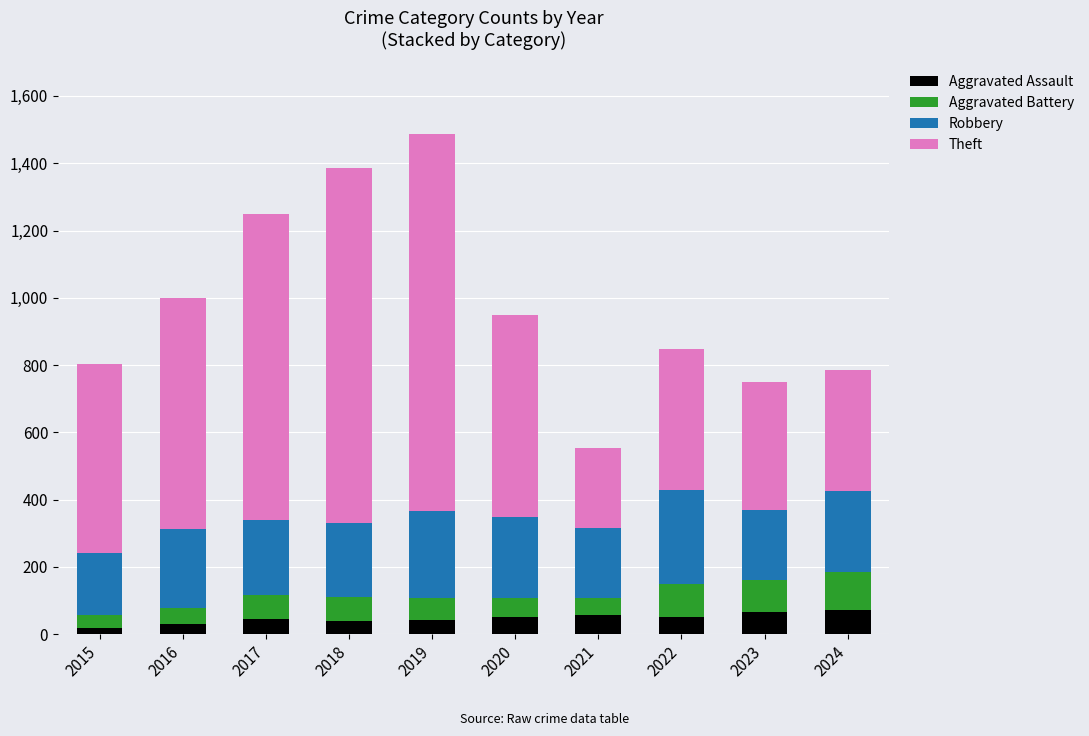

How many bars are there in total?

10